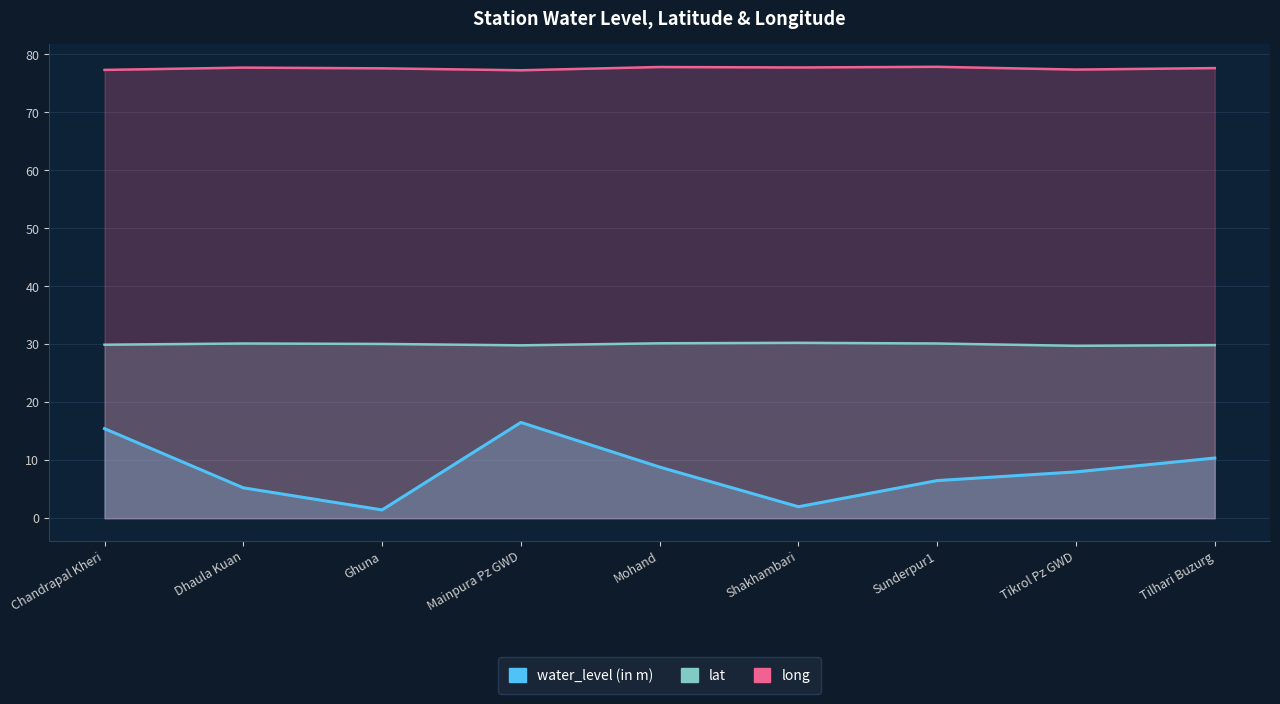

At which label does lat reach its minimum?

Tikrol Pz GWD